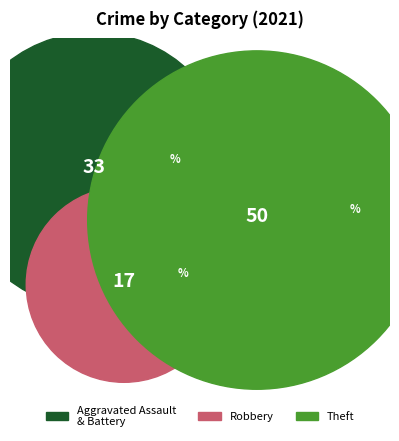

Is there a majority slice in this chart?

No